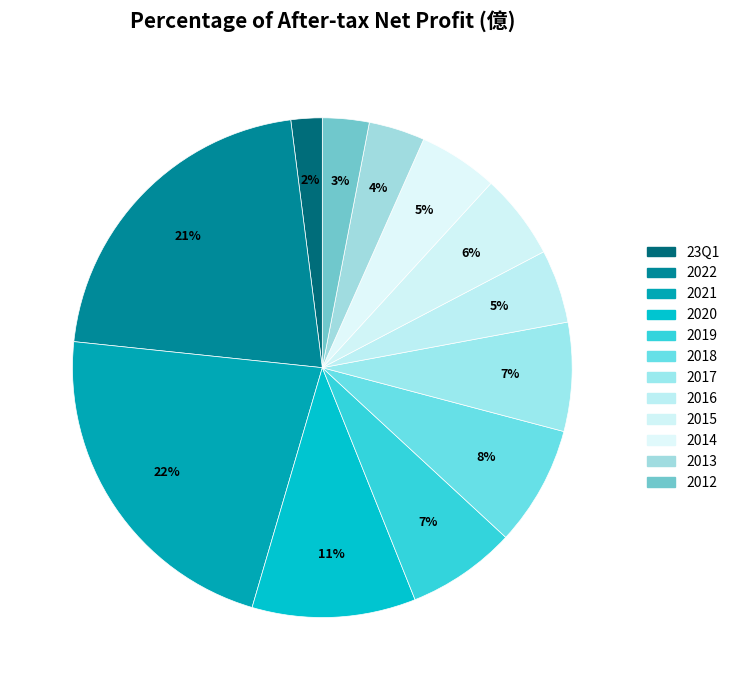

How many slices are in this pie chart?

12